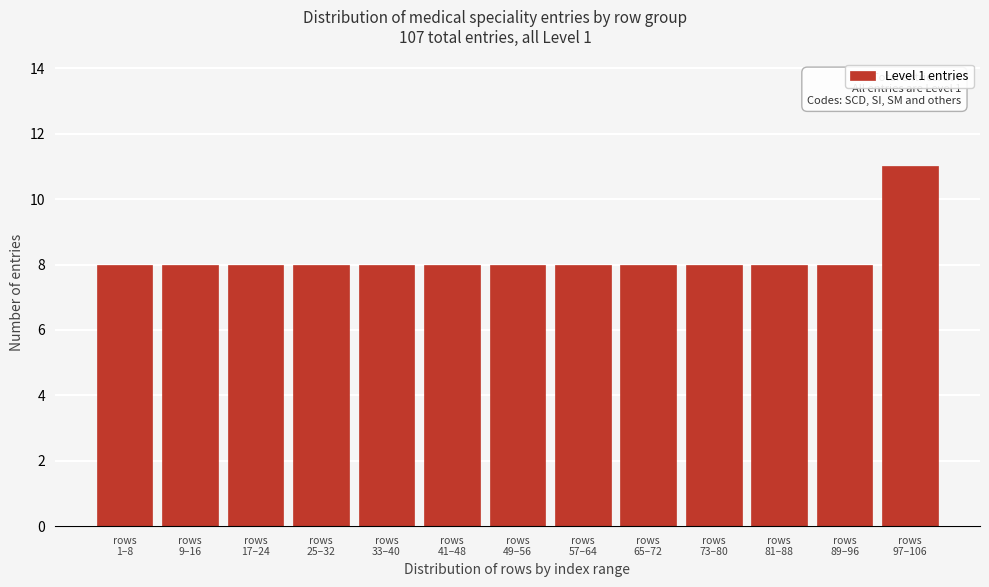

Reading right to left, list all the values displayed in this chart.

11	8	8	8	8	8	8	8	8	8	8	8	8